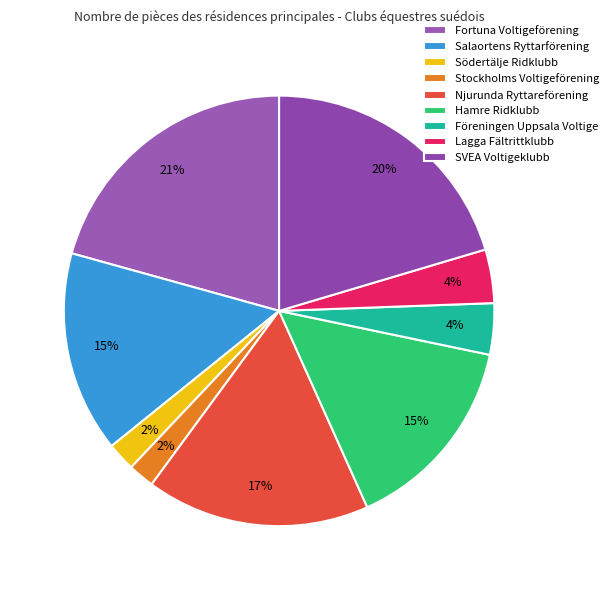

Does Stockholms Voltigeförening represent more than half of the total?

No